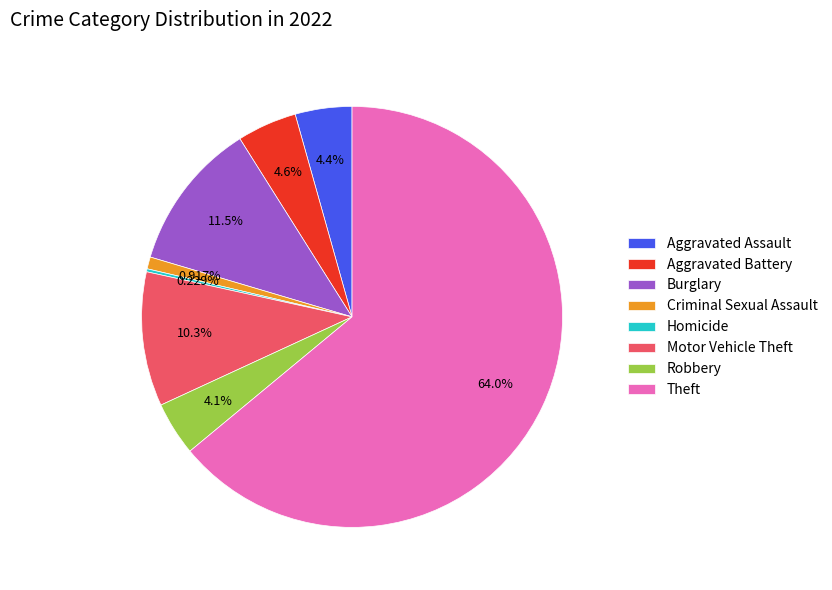

To the nearest percent, what is the difference between the Motor Vehicle Theft and Robbery slice percentages?

6%